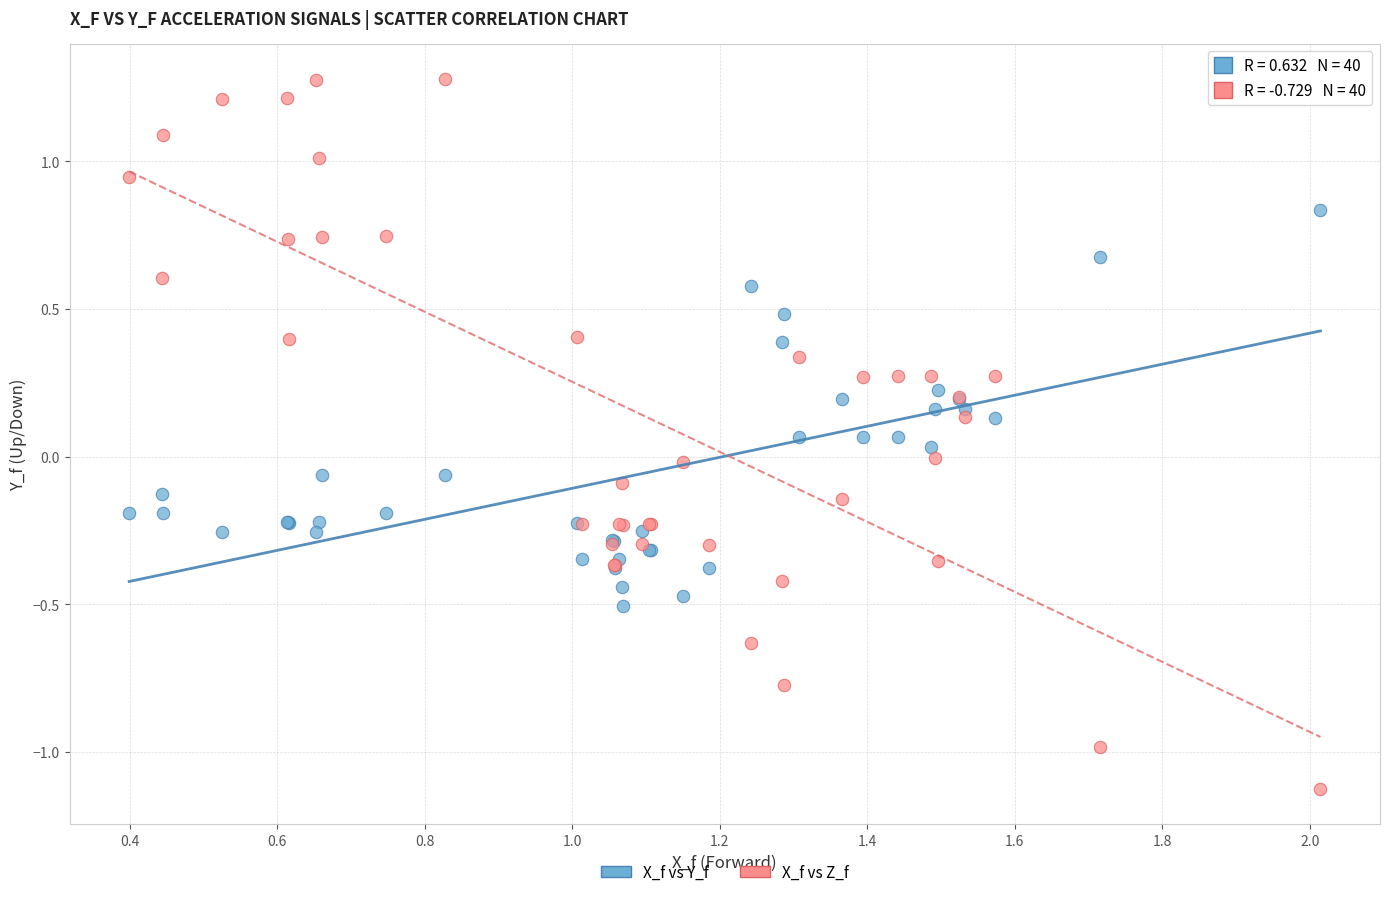

What are all the series names shown in the legend?

X_f vs Y_f, X_f vs Z_f